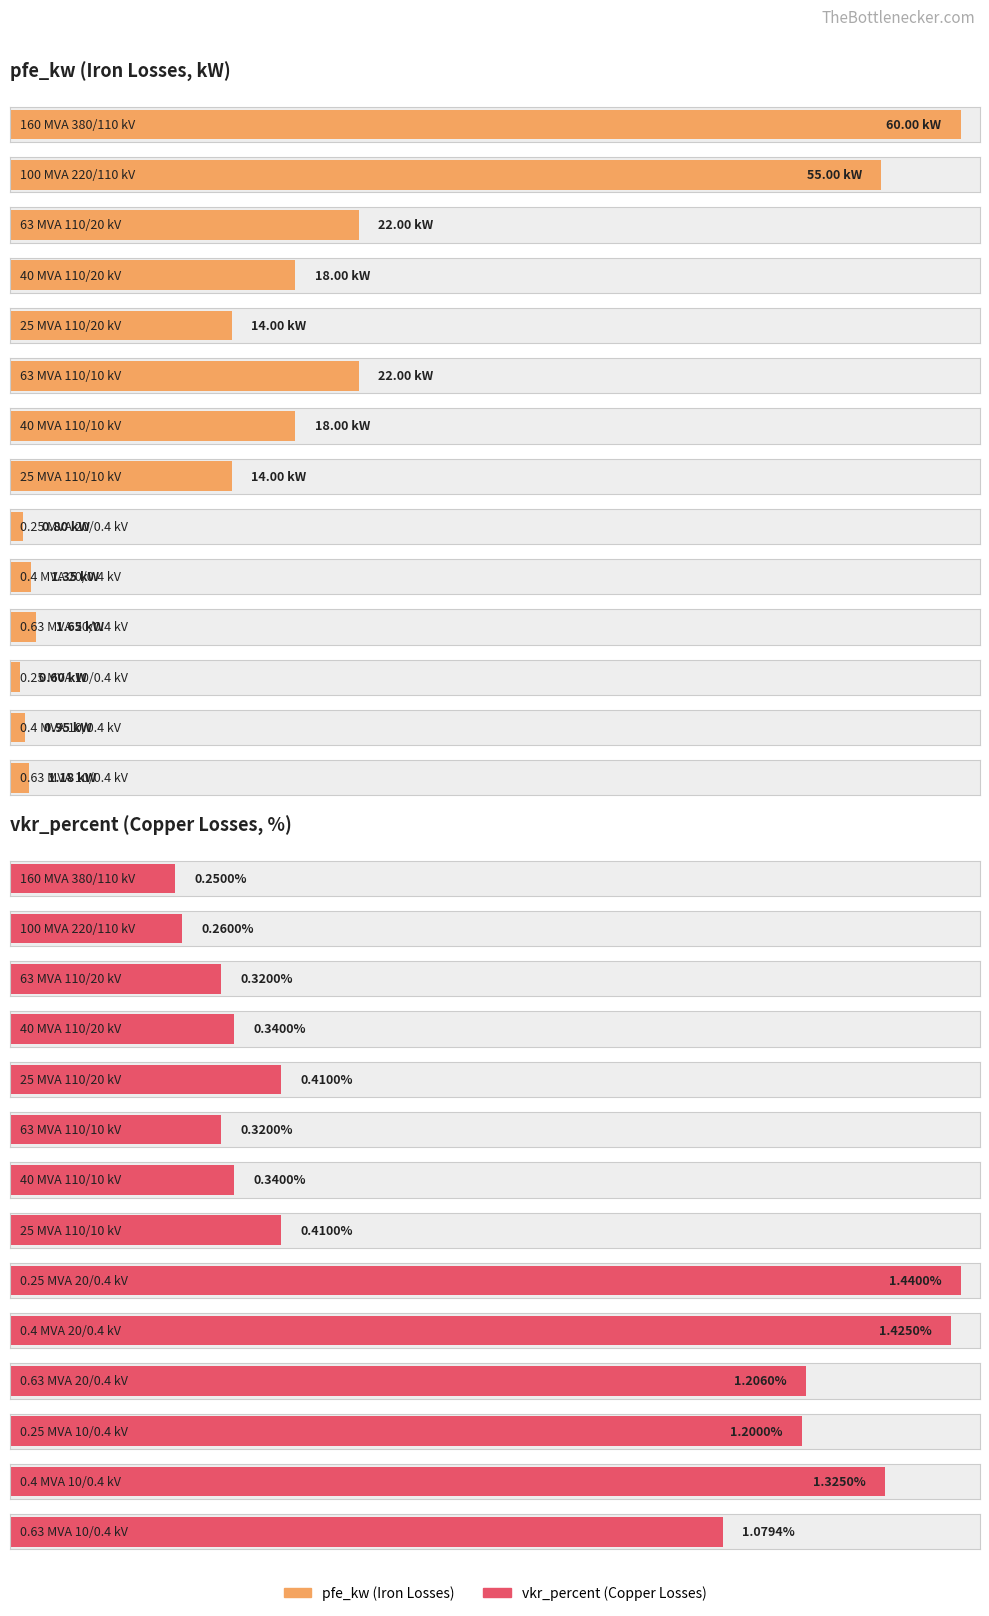

What is the average value of the pfe_kw series?

16.4